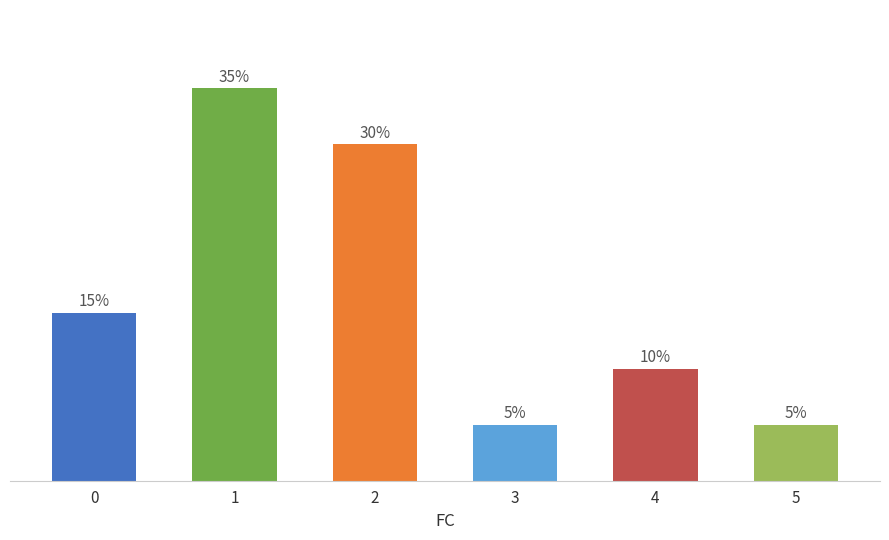

What is the difference between the values at 0 and 5?

2